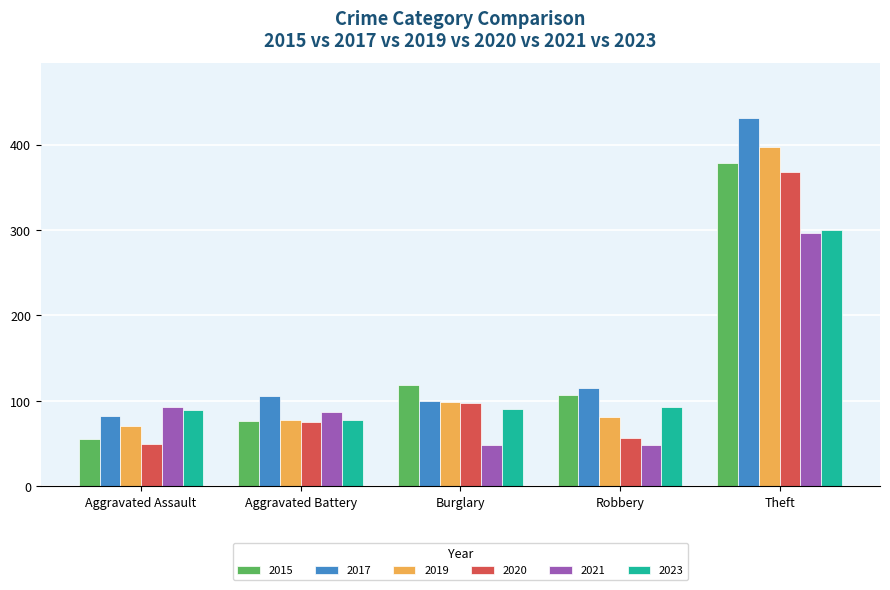

What is the label of the 5th bar from the left?

Theft